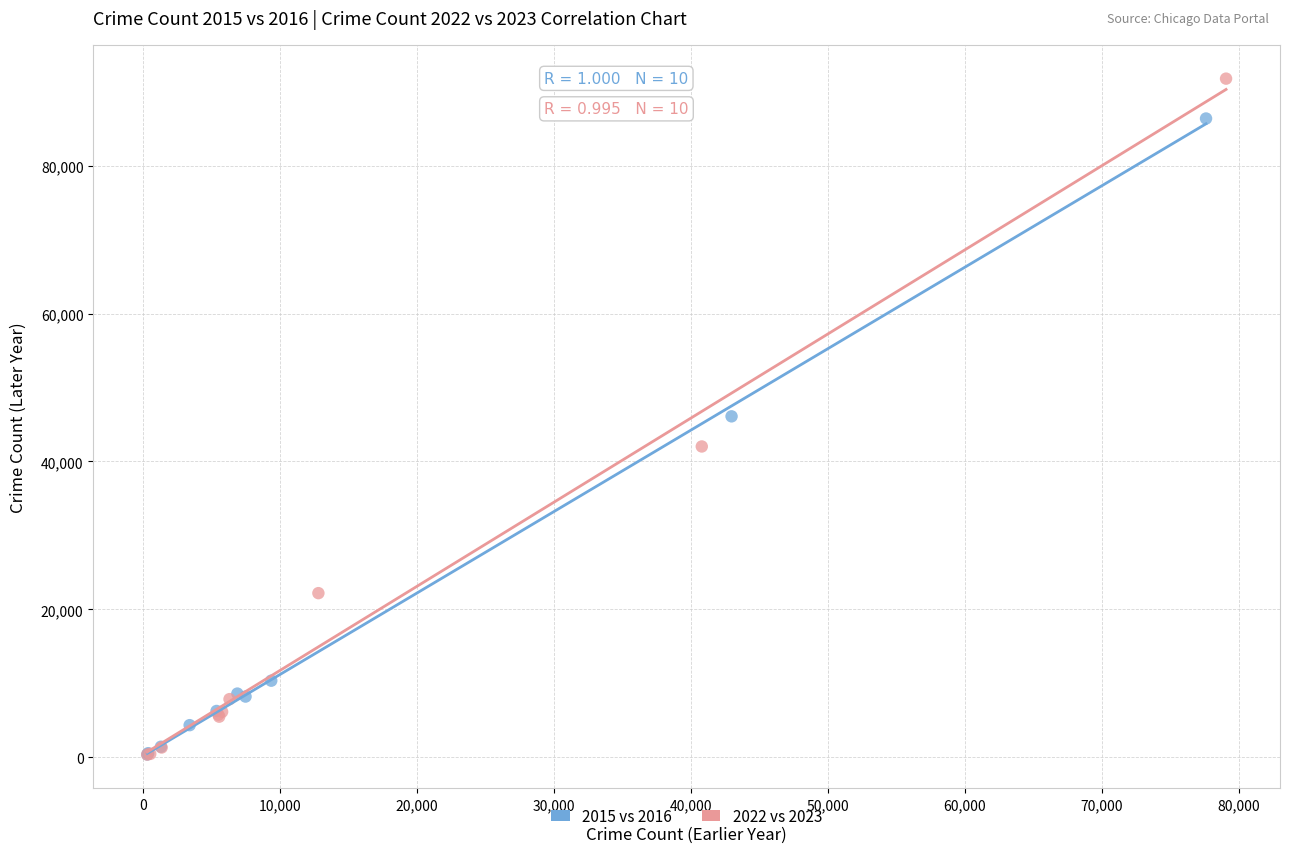

What are all the series names shown in the legend?

2015 vs 2016, 2022 vs 2023